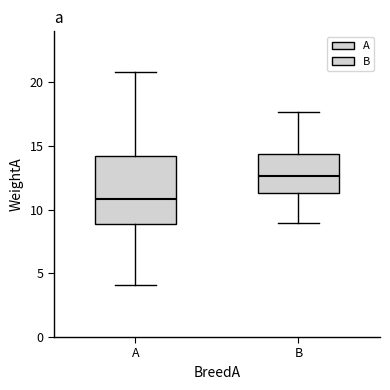

Reading left to right, transcribe this box plot: for each box, give where its median line is, the range the box spans, and where its two whiskers end, as read against the y-axis. The values are not printed on the chart, so give them approximately, as read against the axis.

A: median 11.0, box 9.0 to 14.0, whiskers 4.0 to 21.0
B: median 12.5, box 11.5 to 14.5, whiskers 9.0 to 17.5